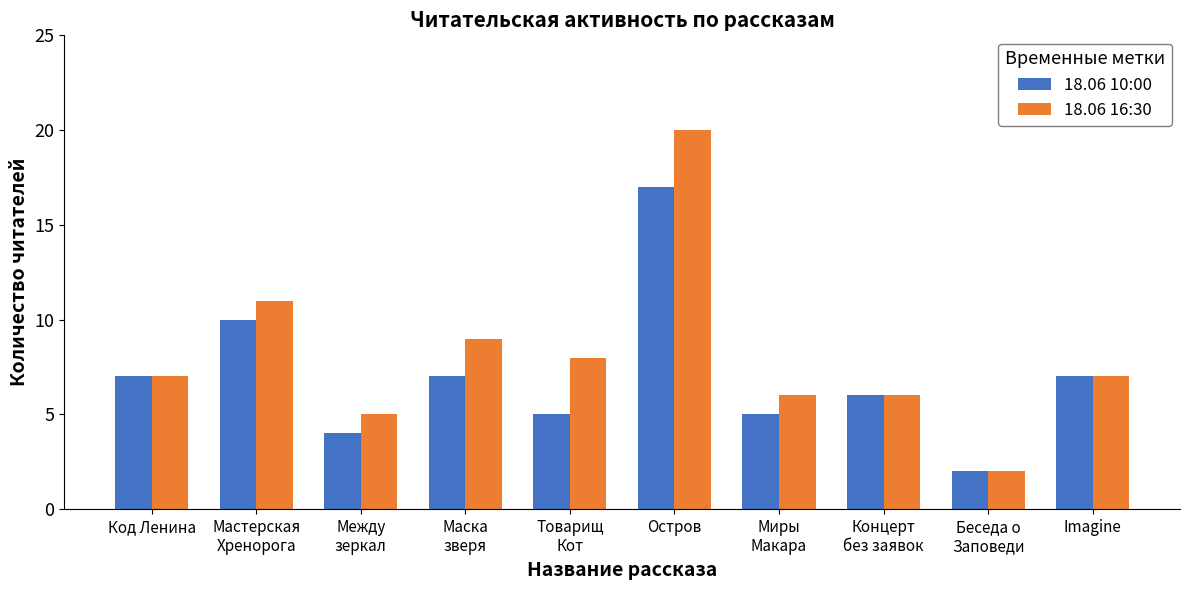

True or false: 18.06 10:00 has a value of 4 at Между
зеркал.

True